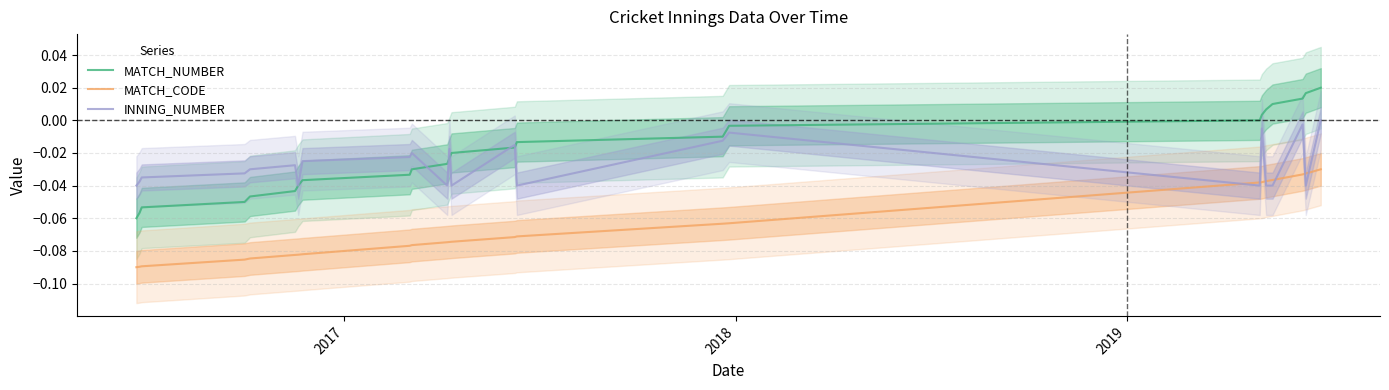

True or false: MATCH_NUMBER and MATCH_CODE intersect in this chart.

False